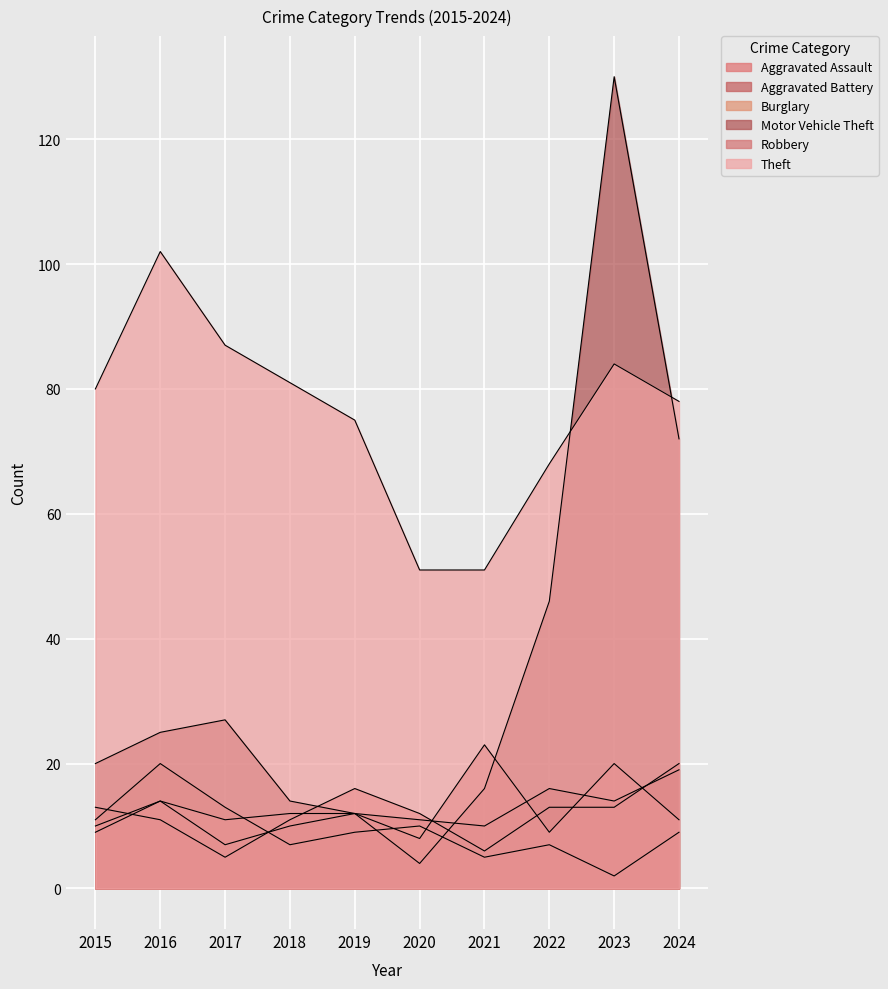

At which category does the chart reach its minimum across all series?

2023